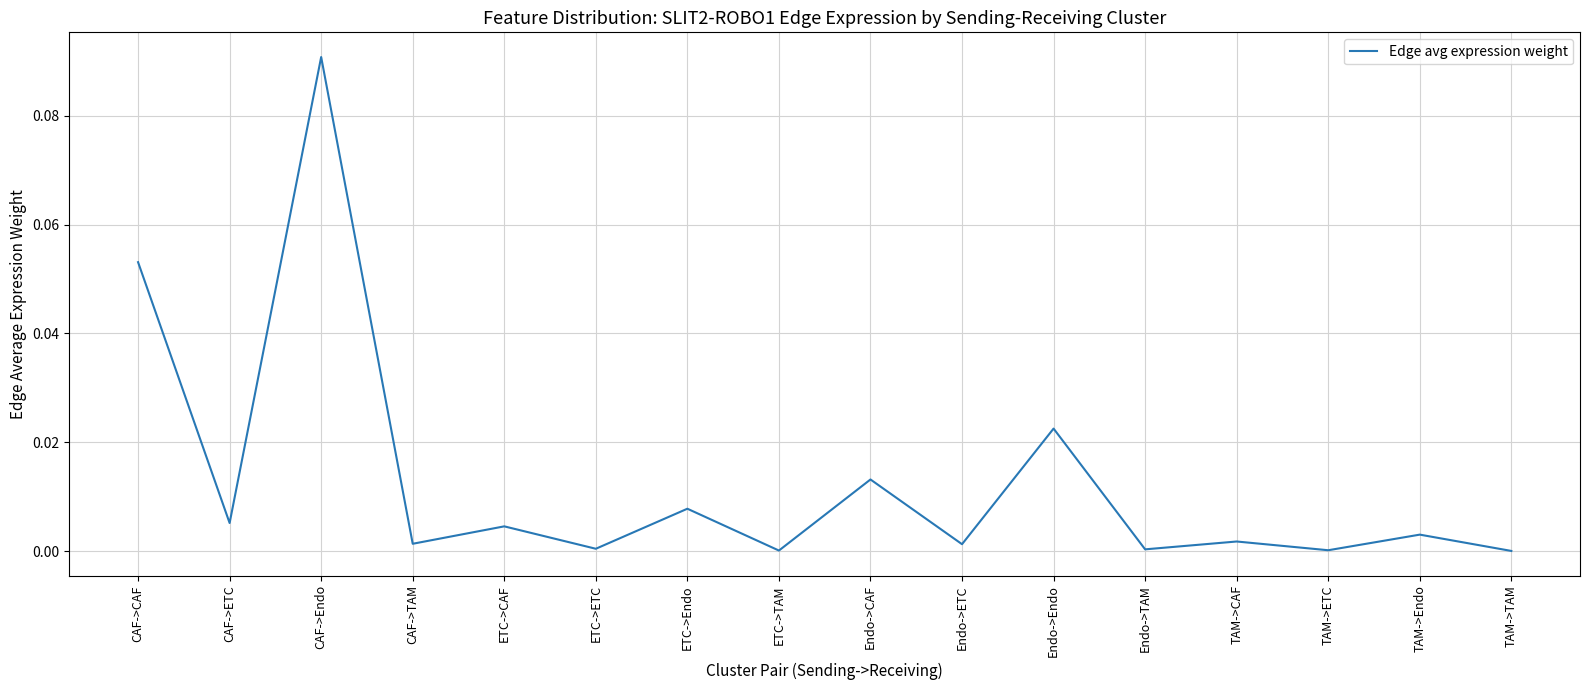

What position from the left is CAF->ETC?

2